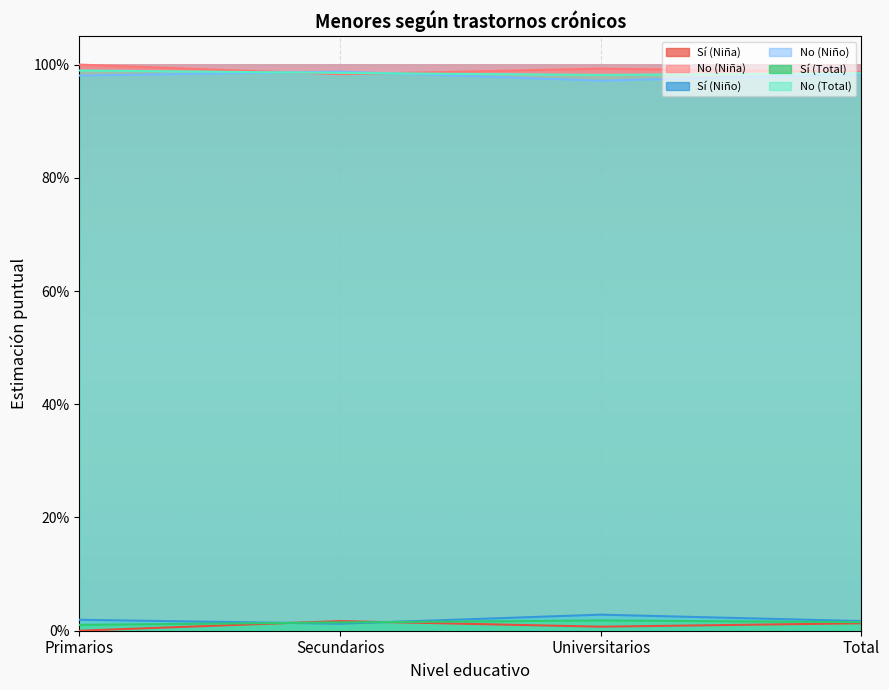

How many interior local peaks does the Sí (Niño) series have?

1